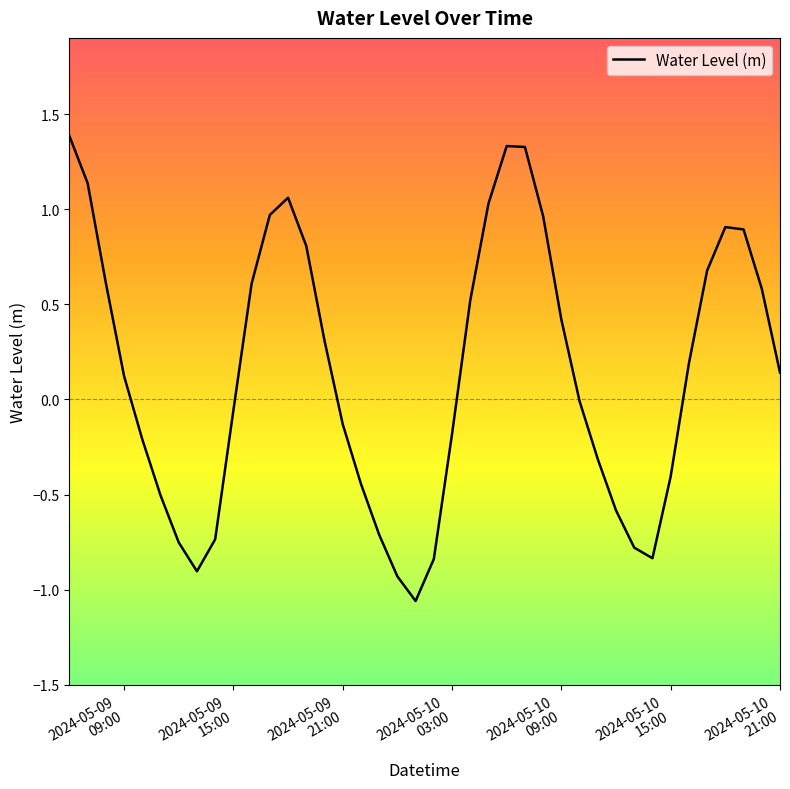

What is the difference between the maximum and minimum values?

2.4